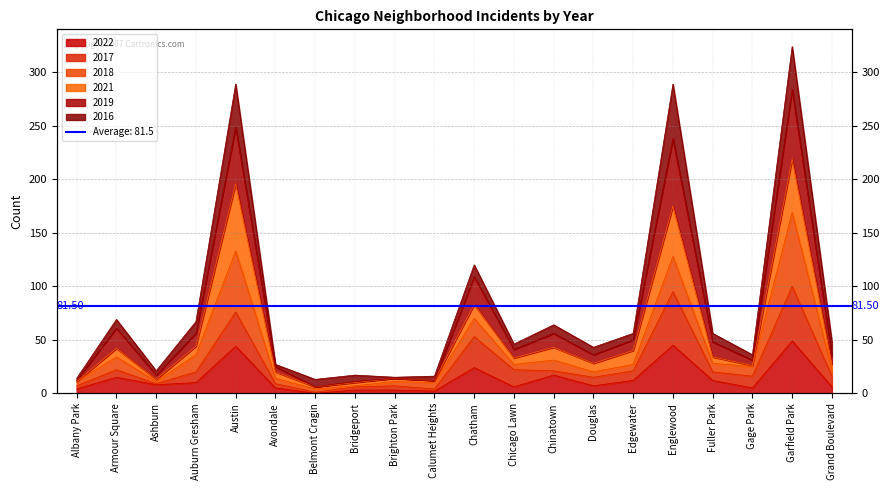

How many data points does each series have?

20